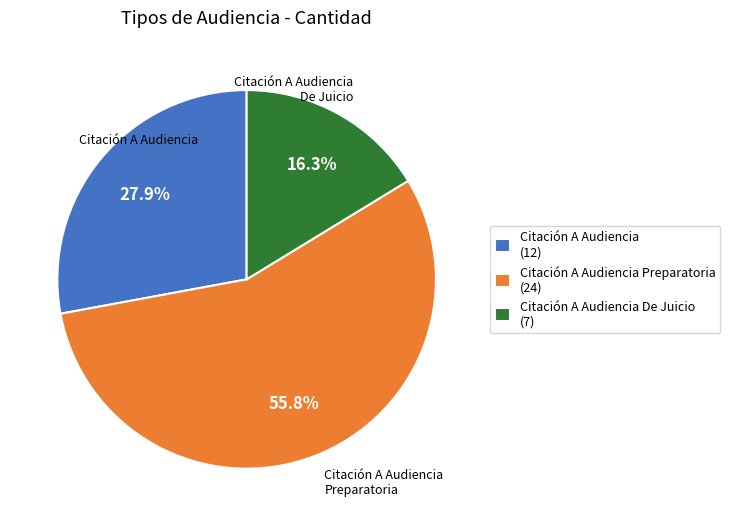

Count the number of slices in the pie.

3